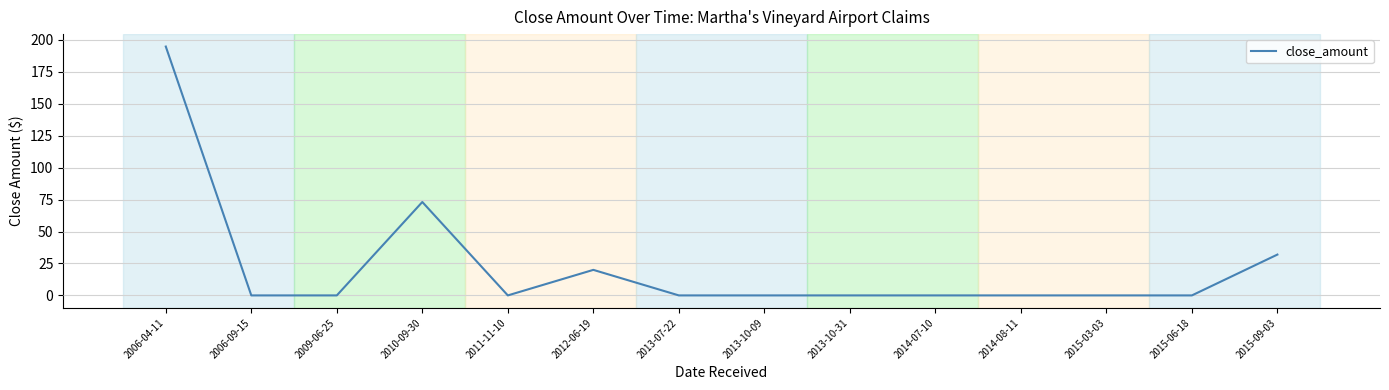

At which category does the chart reach its peak across all series?

2006-04-11